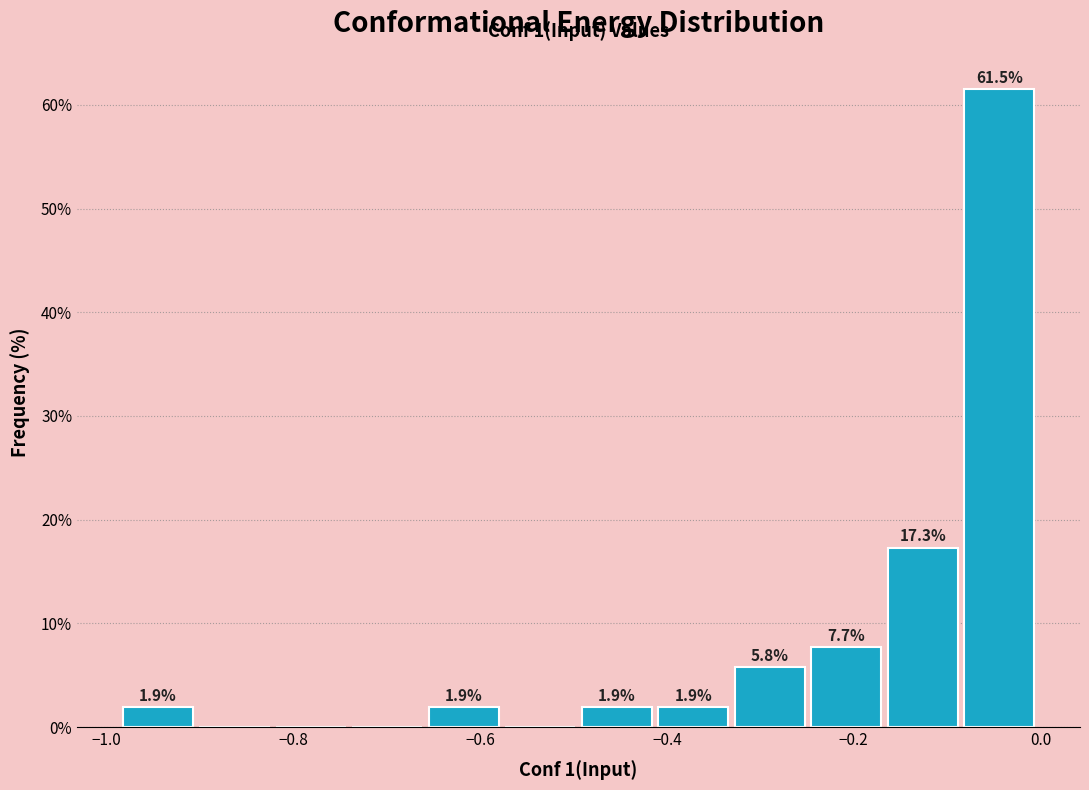

Which range on the x-axis has the tallest bar?

-0.08 to 0.00